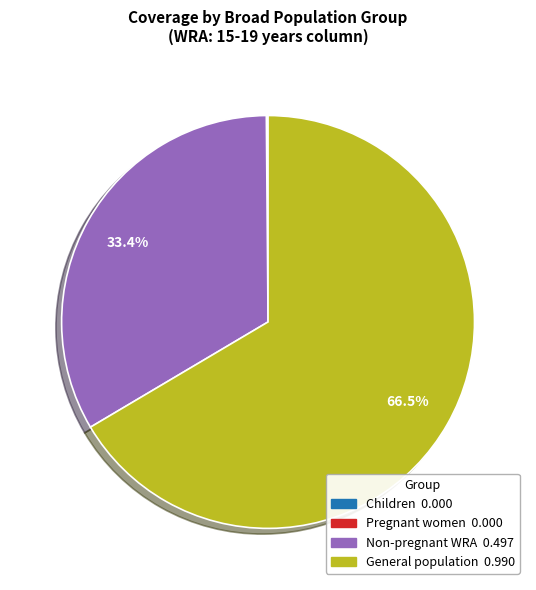

What percentage is NOT represented by General population?

33.4%